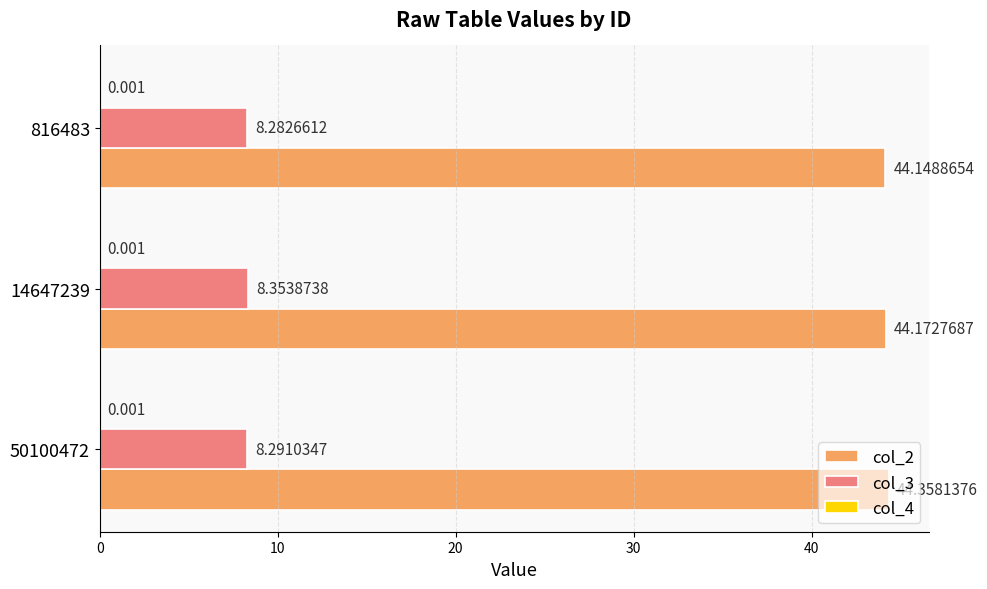

Count the number of data series in this chart.

3